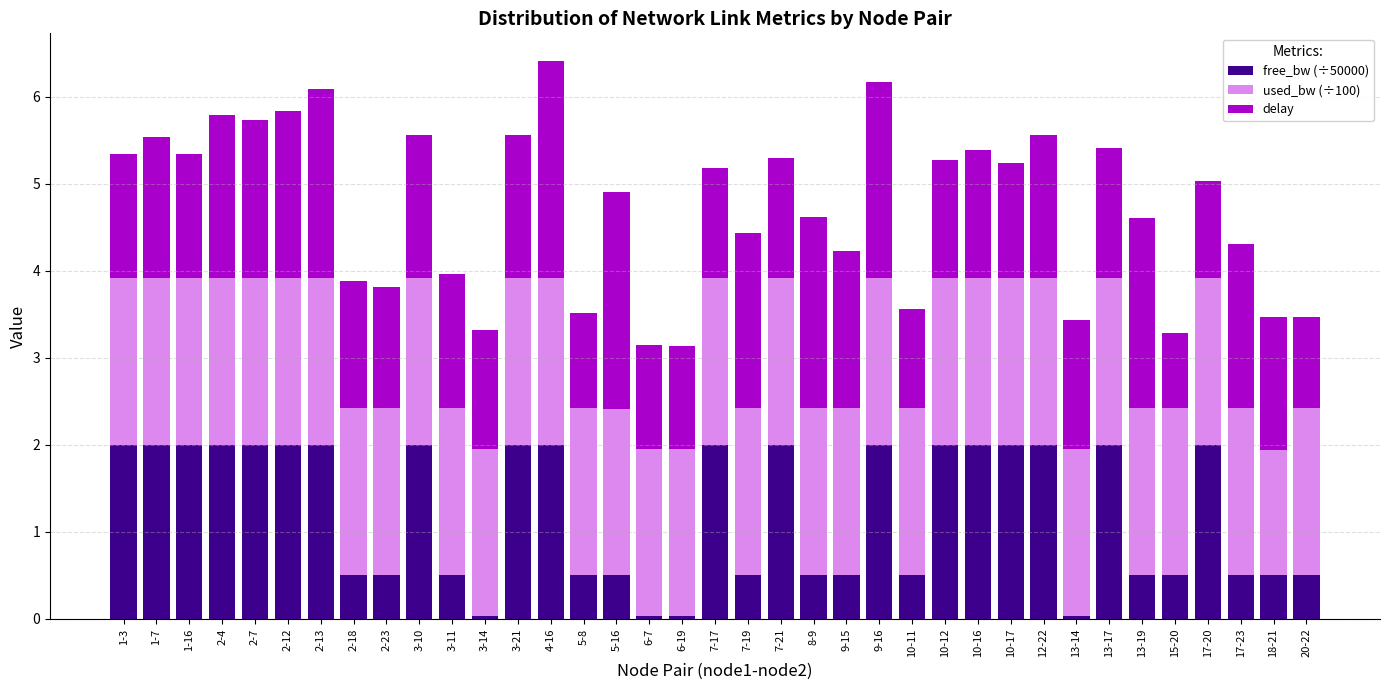

Is it true that free_bw (÷50000) equals 2.9 at 10-16?

False